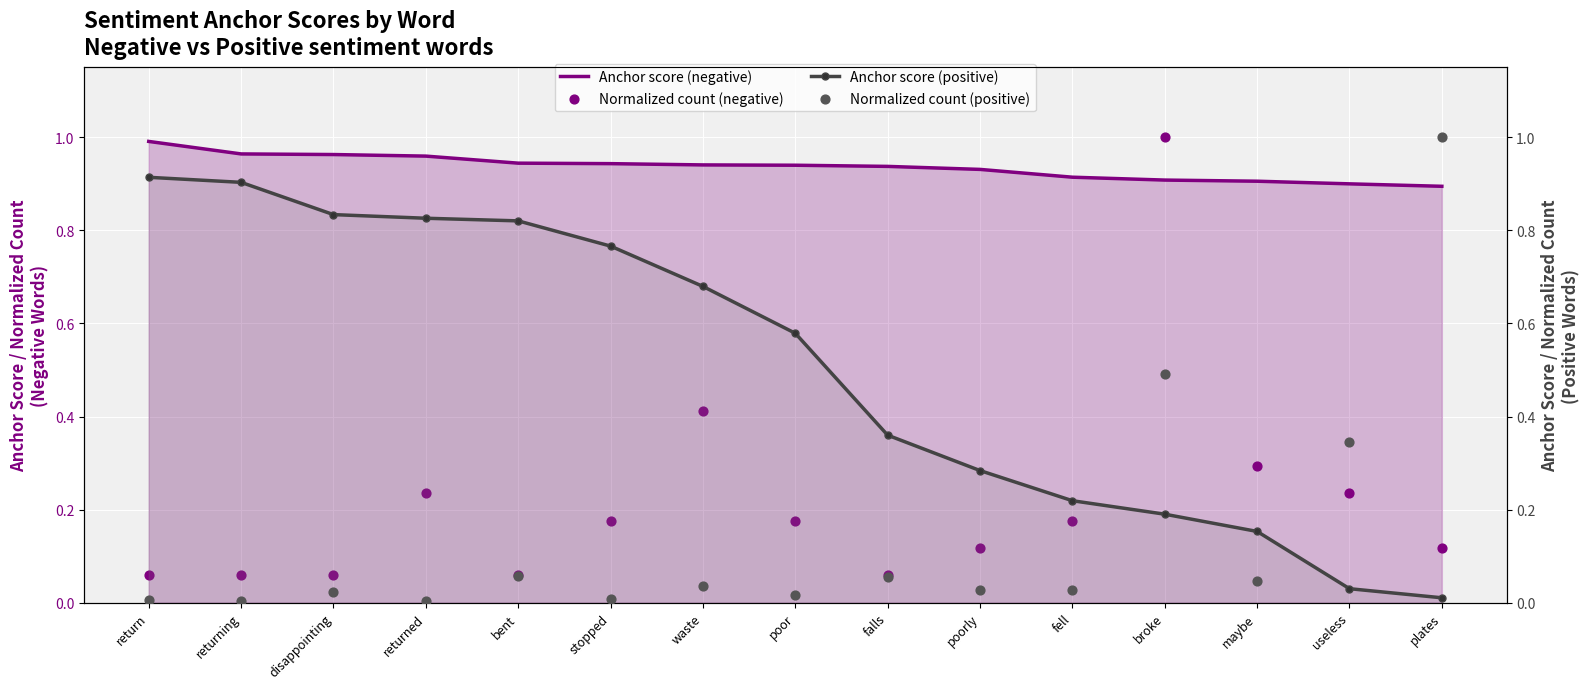

What is the total value across all series at maybe?

1.4